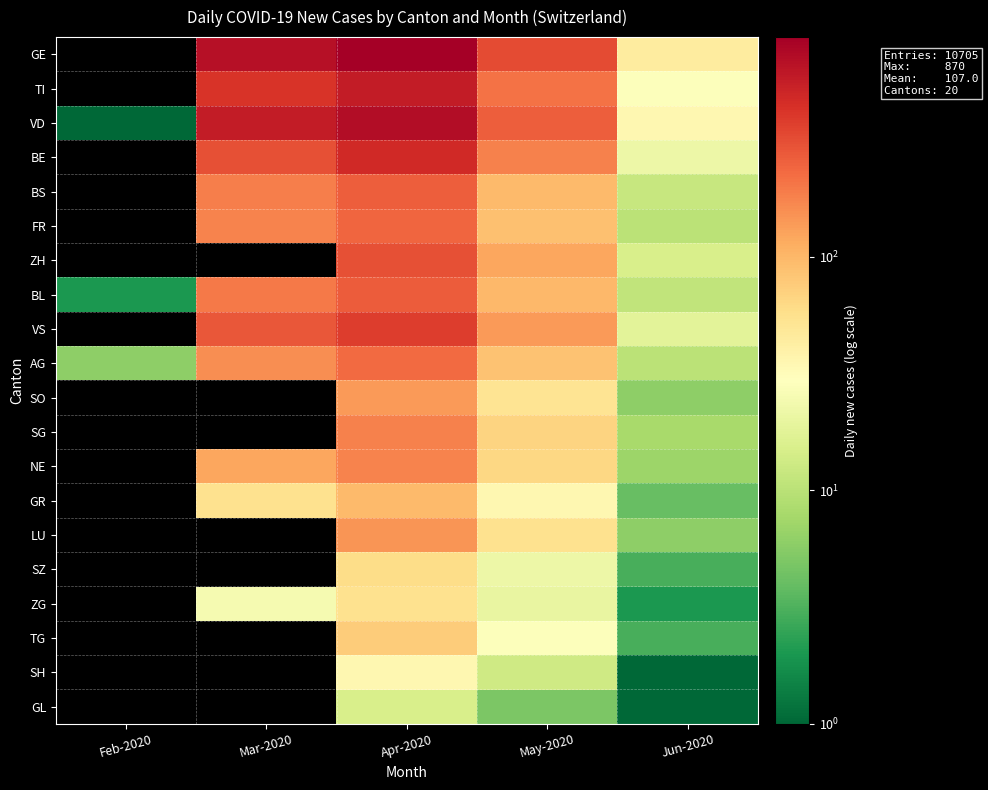

Reading left to right, extract all data points from this chart.

GE: Feb-2020=0	Mar-2020=675	Apr-2020=870	May-2020=320	Jun-2020=45
TI: Feb-2020=0	Mar-2020=420	Apr-2020=580	May-2020=210	Jun-2020=28
VD: Feb-2020=1	Mar-2020=580	Apr-2020=710	May-2020=260	Jun-2020=35
BE: Feb-2020=0	Mar-2020=310	Apr-2020=480	May-2020=180	Jun-2020=22
BS: Feb-2020=0	Mar-2020=185	Apr-2020=260	May-2020=95	Jun-2020=12
FR: Feb-2020=0	Mar-2020=175	Apr-2020=240	May-2020=88	Jun-2020=10
ZH: Feb-2020=0	Mar-2020=0	Apr-2020=310	May-2020=120	Jun-2020=15
BL: Feb-2020=2	Mar-2020=195	Apr-2020=270	May-2020=98	Jun-2020=11
VS: Feb-2020=0	Mar-2020=285	Apr-2020=380	May-2020=140	Jun-2020=18
AG: Feb-2020=6	Mar-2020=160	Apr-2020=230	May-2020=85	Jun-2020=10
SO: Feb-2020=0	Mar-2020=0	Apr-2020=140	May-2020=52	Jun-2020=6
SG: Feb-2020=0	Mar-2020=0	Apr-2020=180	May-2020=68	Jun-2020=8
NE: Feb-2020=0	Mar-2020=120	Apr-2020=175	May-2020=65	Jun-2020=7
GR: Feb-2020=0	Mar-2020=55	Apr-2020=95	May-2020=35	Jun-2020=4
LU: Feb-2020=0	Mar-2020=0	Apr-2020=145	May-2020=55	Jun-2020=6
SZ: Feb-2020=0	Mar-2020=0	Apr-2020=60	May-2020=22	Jun-2020=3
ZG: Feb-2020=0	Mar-2020=25	Apr-2020=55	May-2020=20	Jun-2020=2
TG: Feb-2020=0	Mar-2020=0	Apr-2020=75	May-2020=28	Jun-2020=3
SH: Feb-2020=0	Mar-2020=0	Apr-2020=35	May-2020=13	Jun-2020=1
GL: Feb-2020=0	Mar-2020=0	Apr-2020=15	May-2020=5	Jun-2020=1